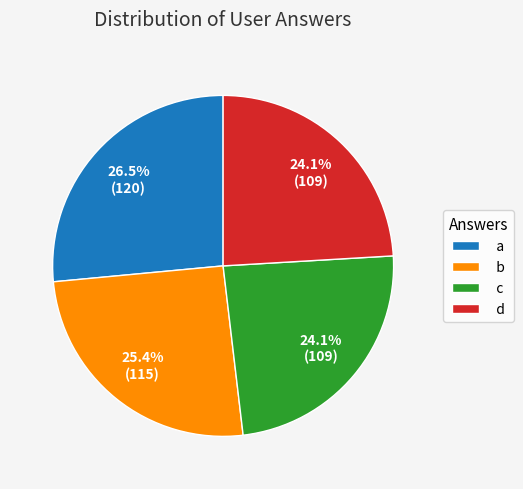

Which category has the biggest portion of the pie?

a